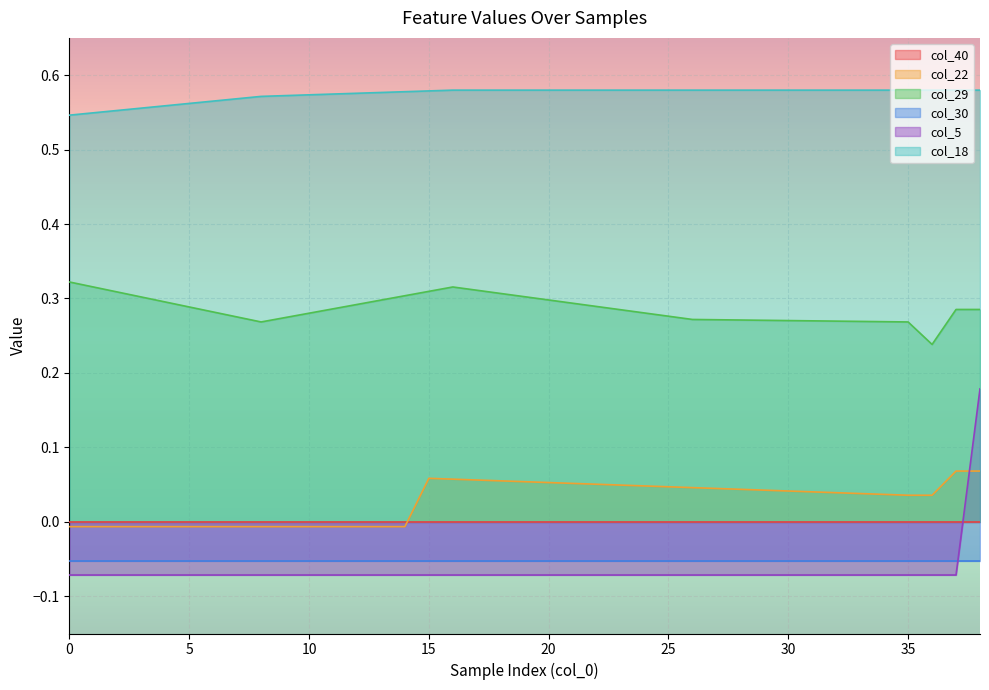

At how many categories does at least one series exceed 0?

39